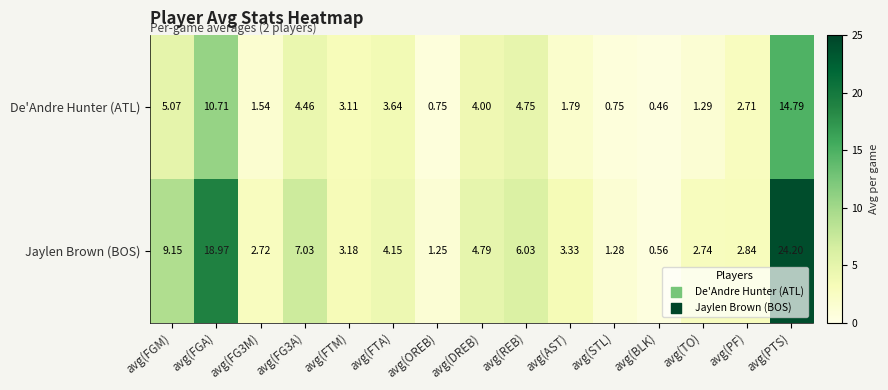

At which category is the sum across all series the highest?

avg(PTS)